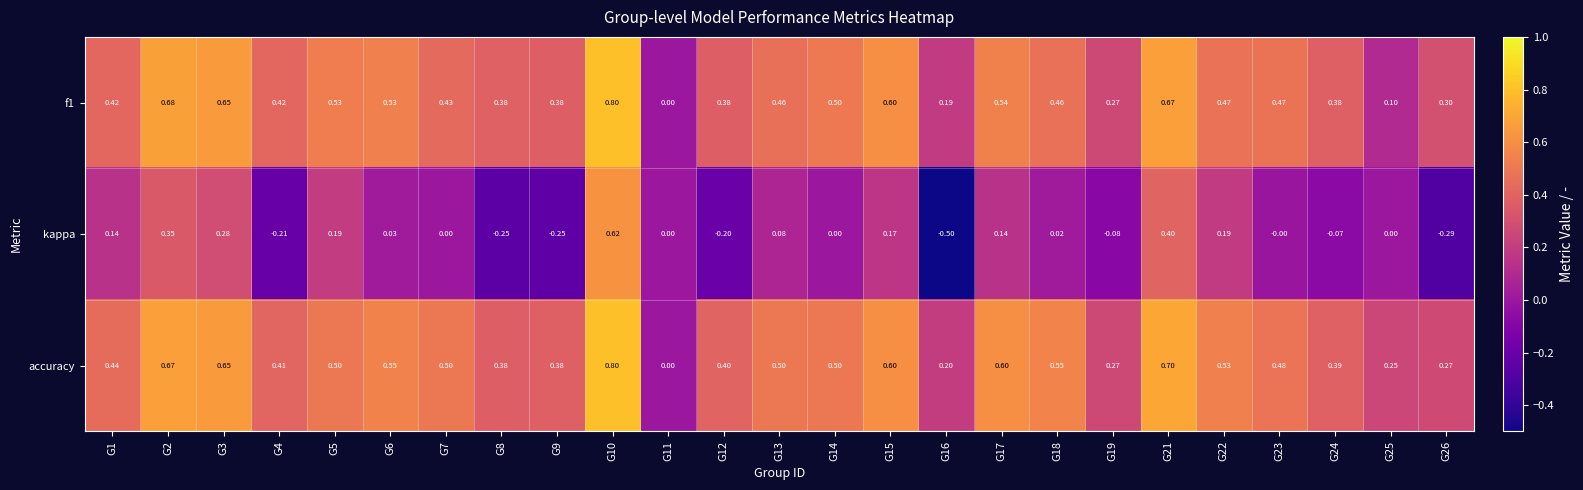

Is the value of kappa at G21 greater than the value of f1 at G12?

Yes